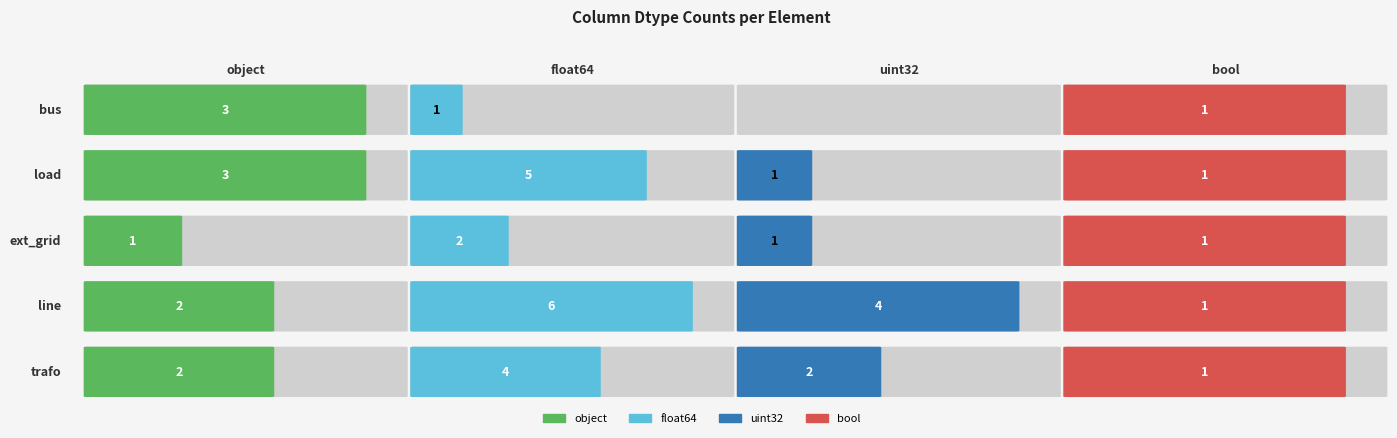

Reading left to right, list all the values displayed in this chart.

object: 3	3	1	2	2
float64: 1	5	2	6	4
uint32: 0	1	1	4	2
bool: 1	1	1	1	1